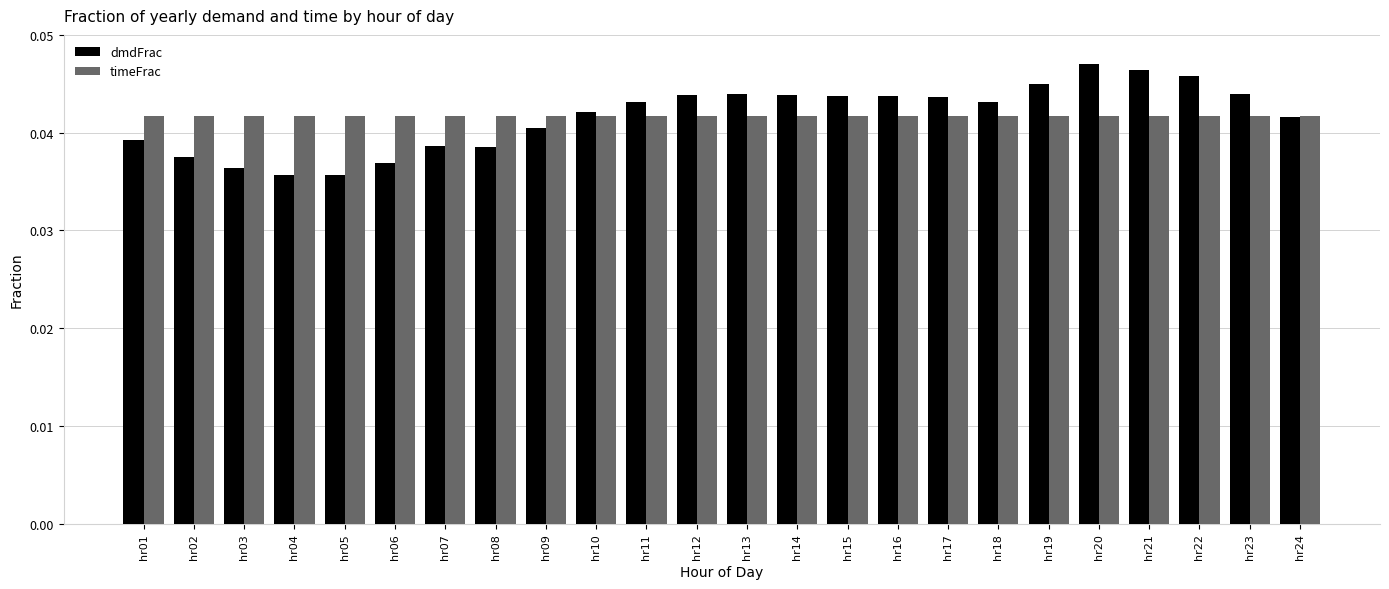

Is the value of timeFrac at hr09 greater than the value of dmdFrac at hr08?

Yes